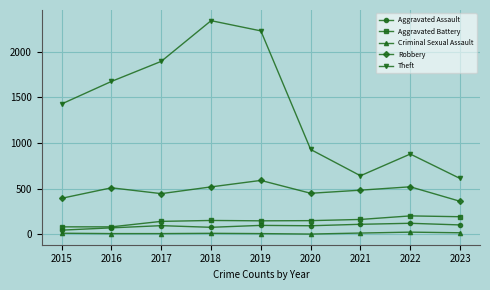

What is the value of the Aggravated Assault point at the 1st from the left?

46